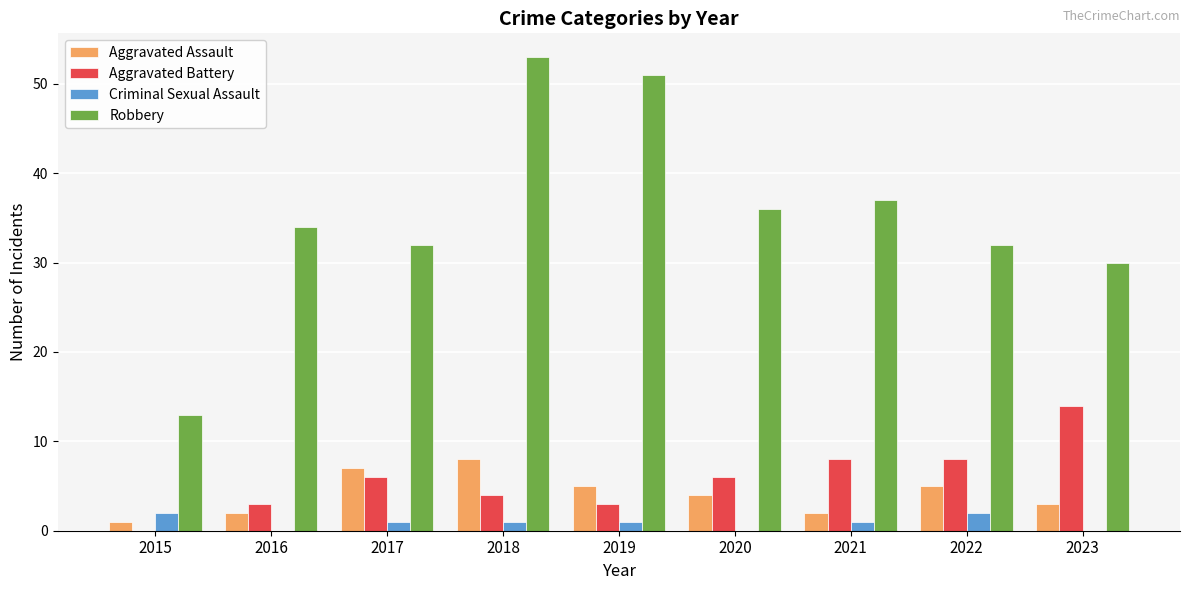

Is it true that Aggravated Battery equals -8 at 2015?

False